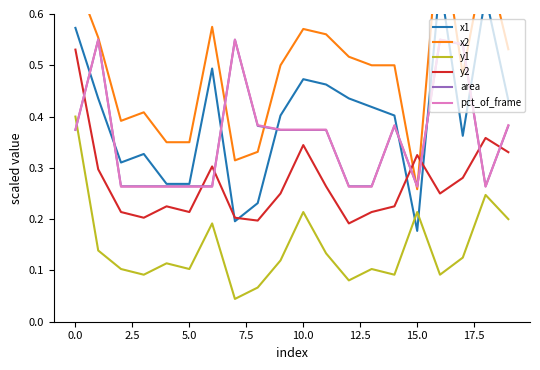

At 16, list the series in order from smallest to largest.

y1, y2, area, pct_of_frame, x1, x2